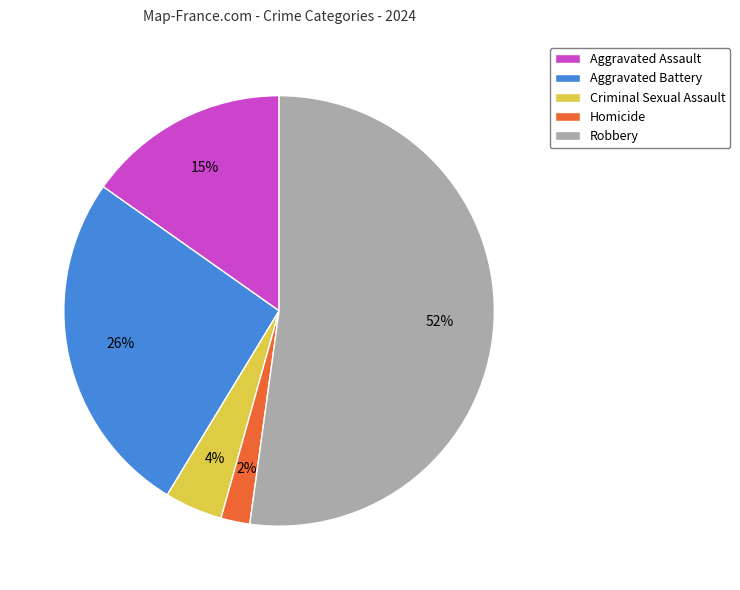

Rank the categories by value from highest to lowest.

Robbery, Aggravated Battery, Aggravated Assault, Criminal Sexual Assault, Homicide